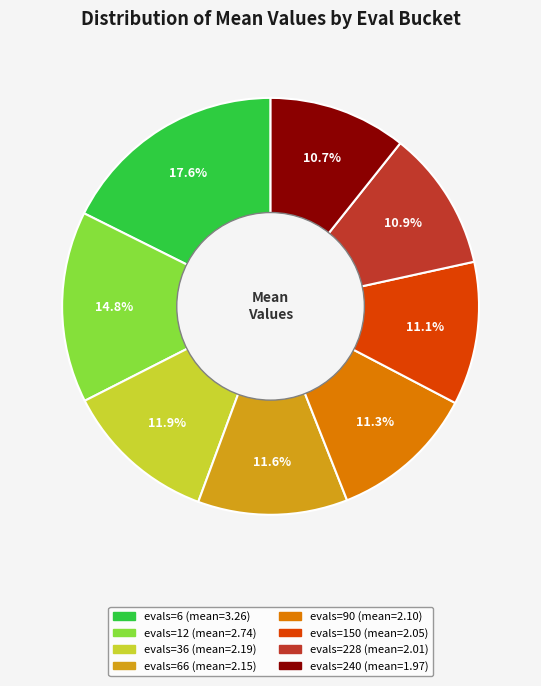

Is there a majority slice in this chart?

No